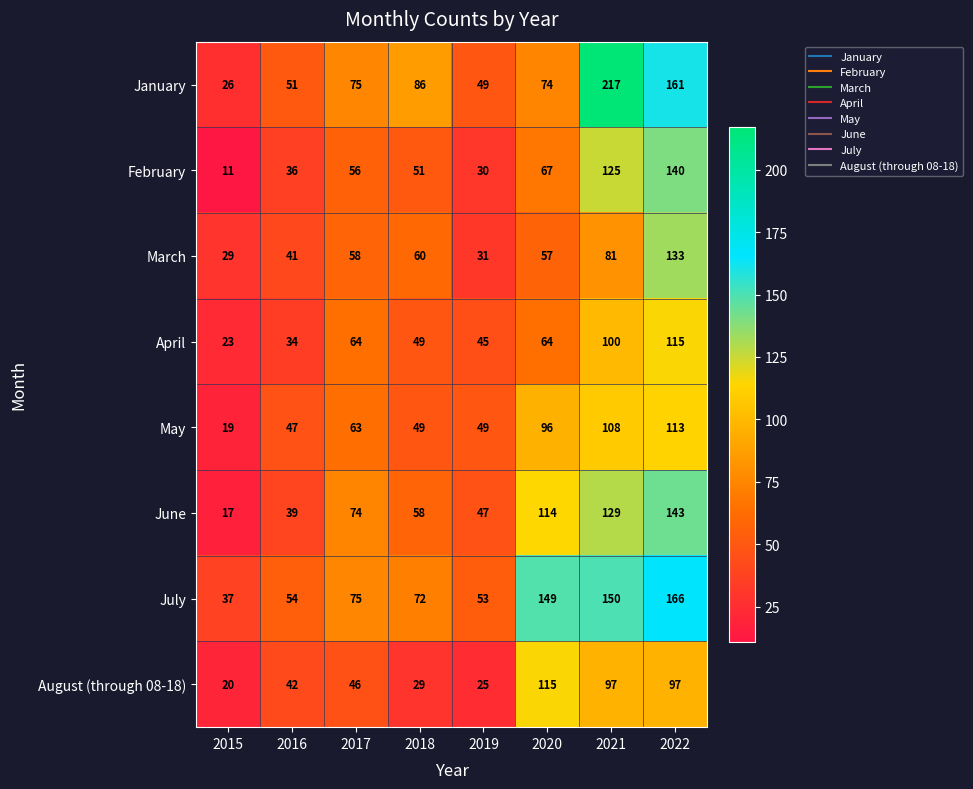

At which category does the chart reach its minimum across all series?

2015